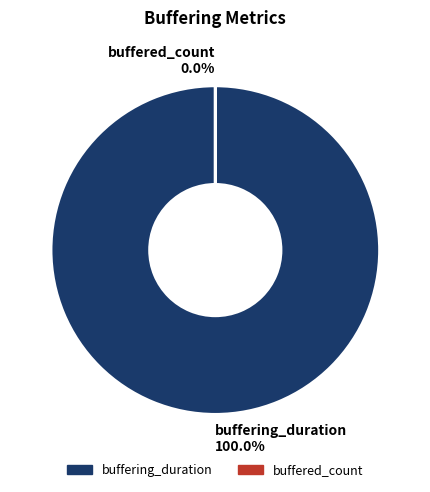

Does buffered_count account for over 50% of the chart?

No